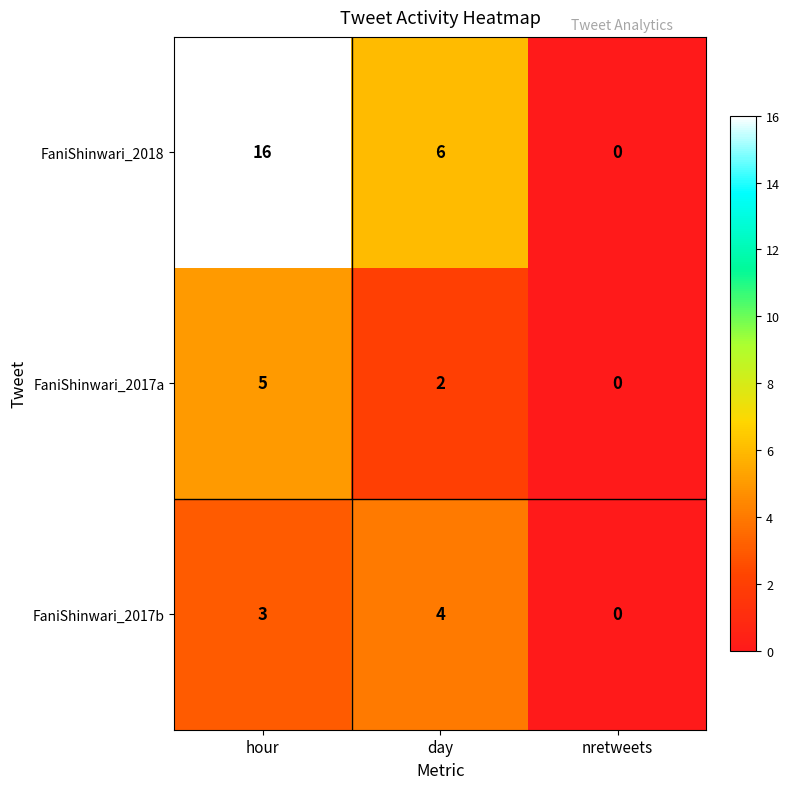

True or false: FaniShinwari_2017b has a value of 0 at nretweets.

True